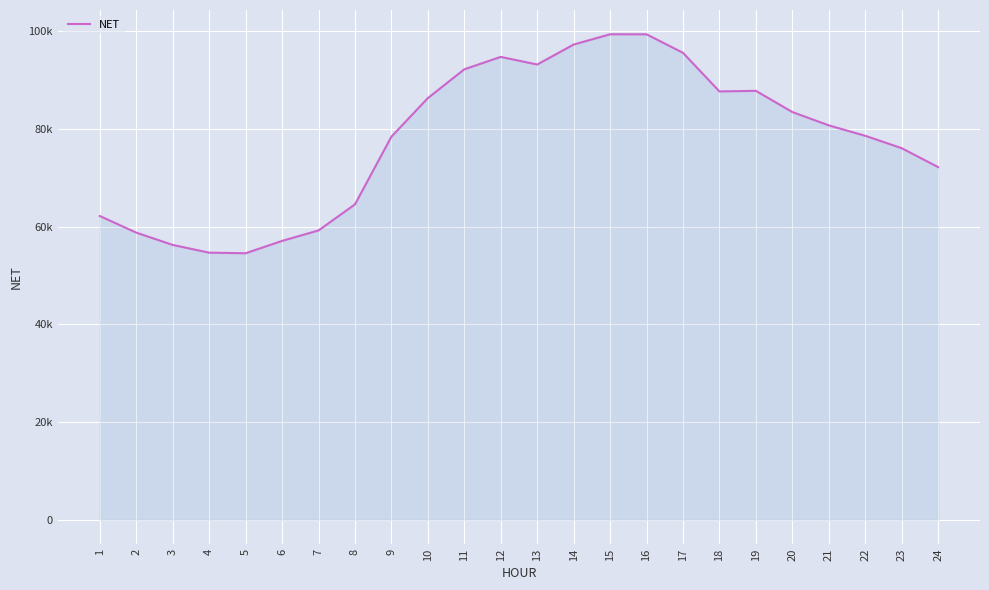

Approximately how many times larger is the value at 12 compared to 3?

1.7